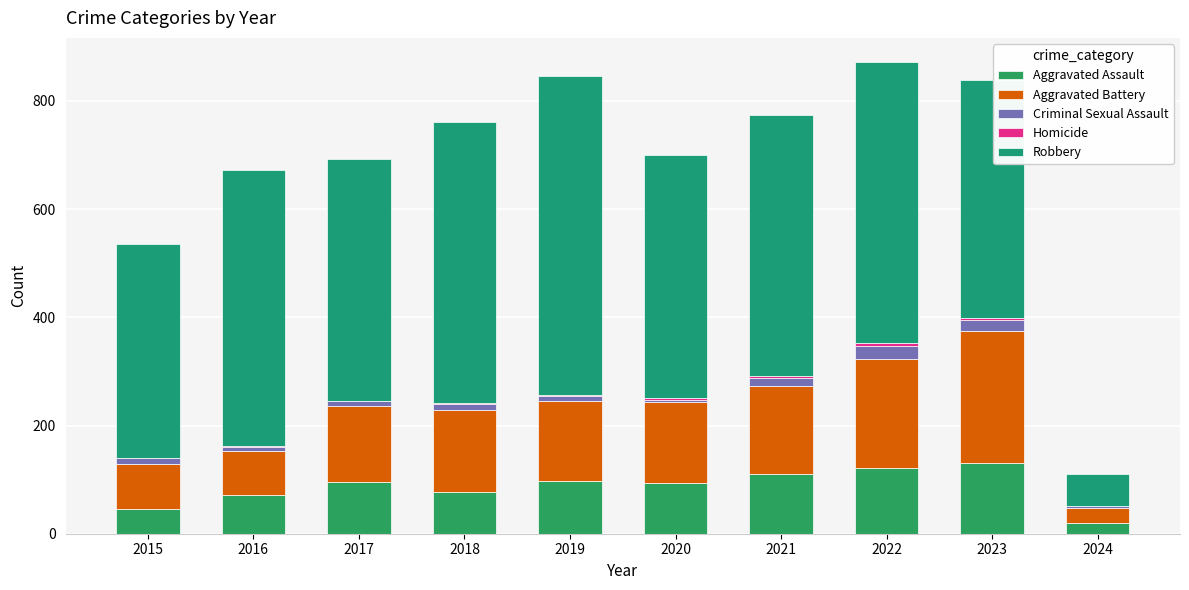

Count the number of categories in the chart.

10